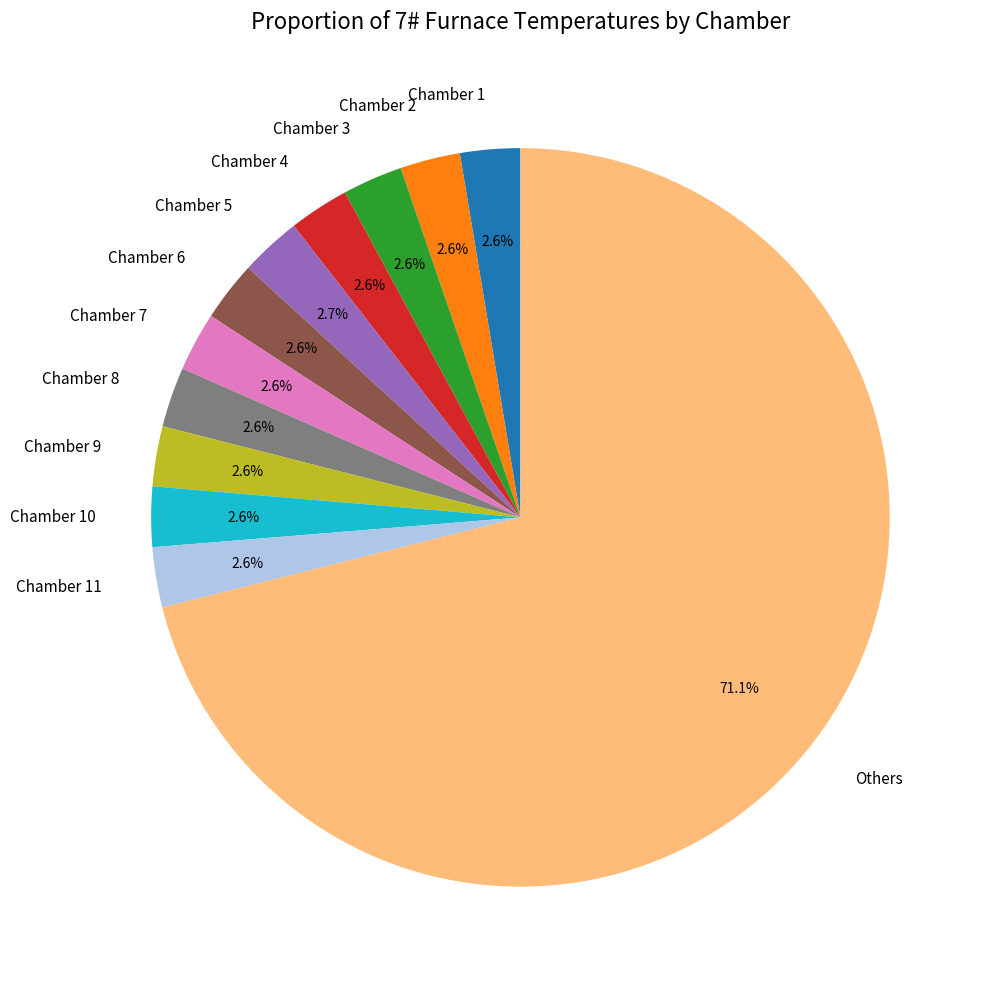

How much of the chart is everything except Chamber 8?

97.4%